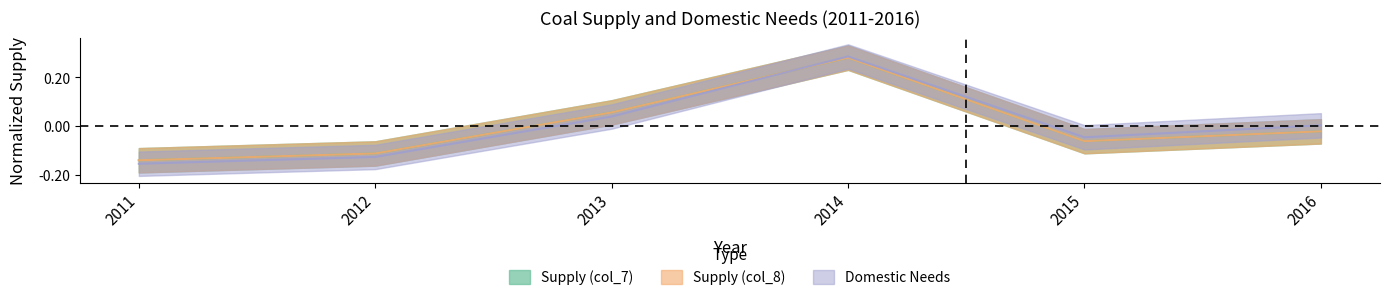

Where is Domestic Needs nearest to the value 0?

2016